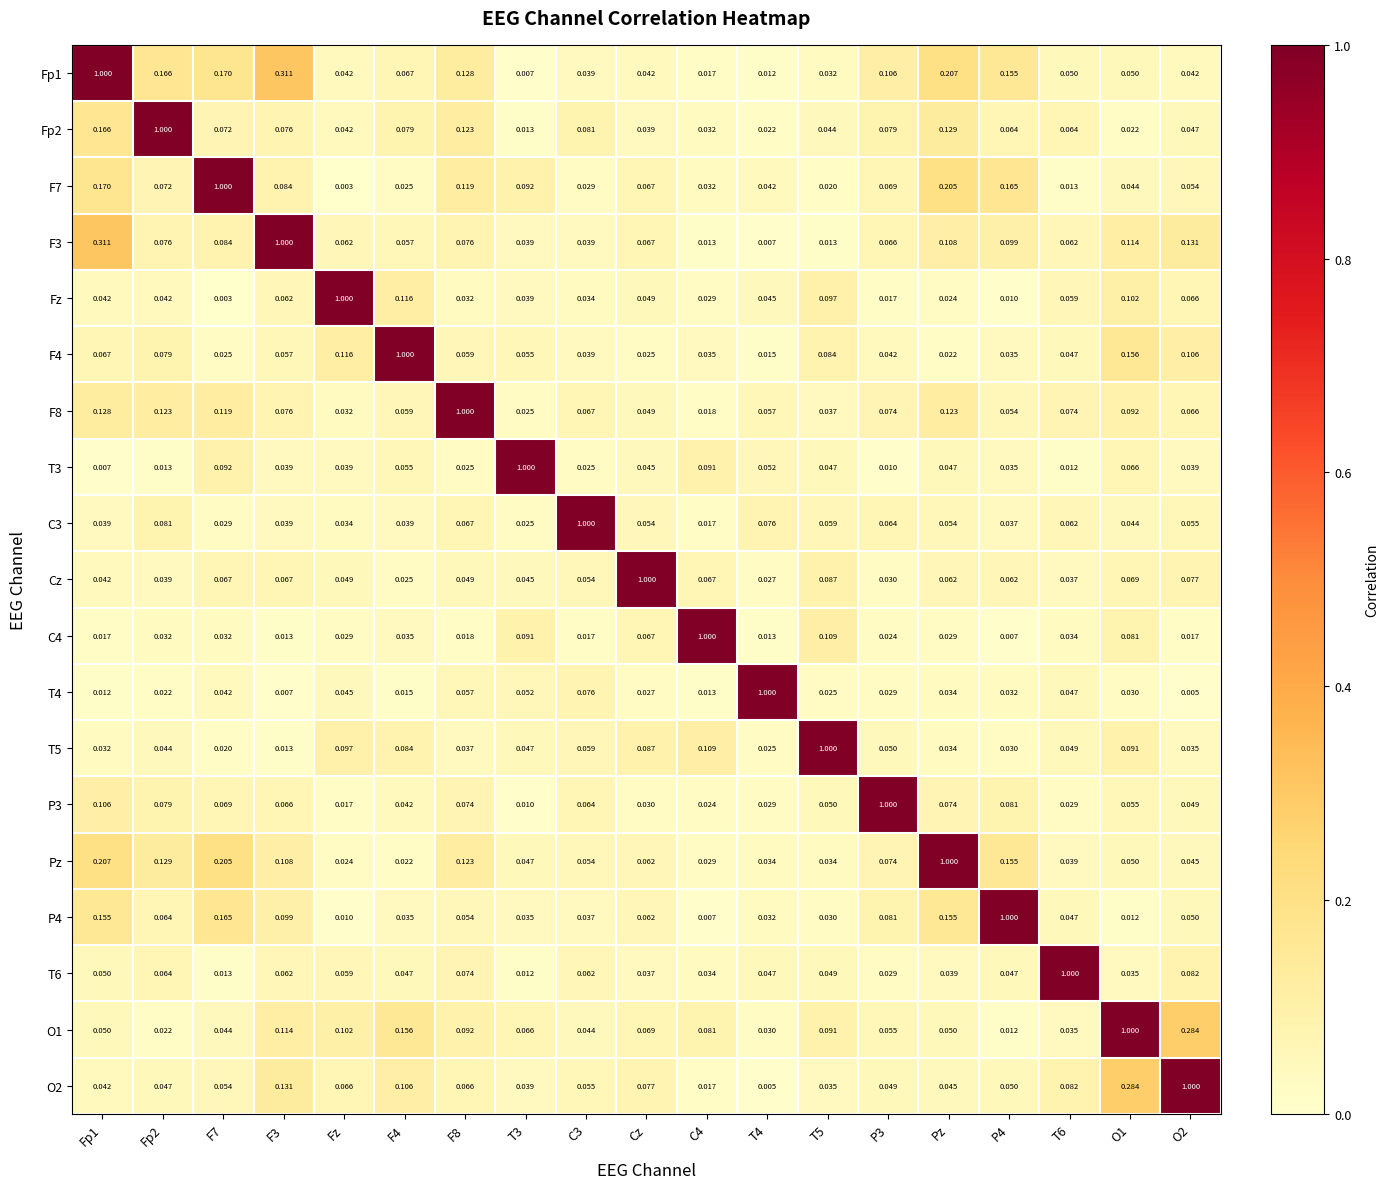

Is the value of T3 at C4 greater than the value of F4 at C4?

Yes